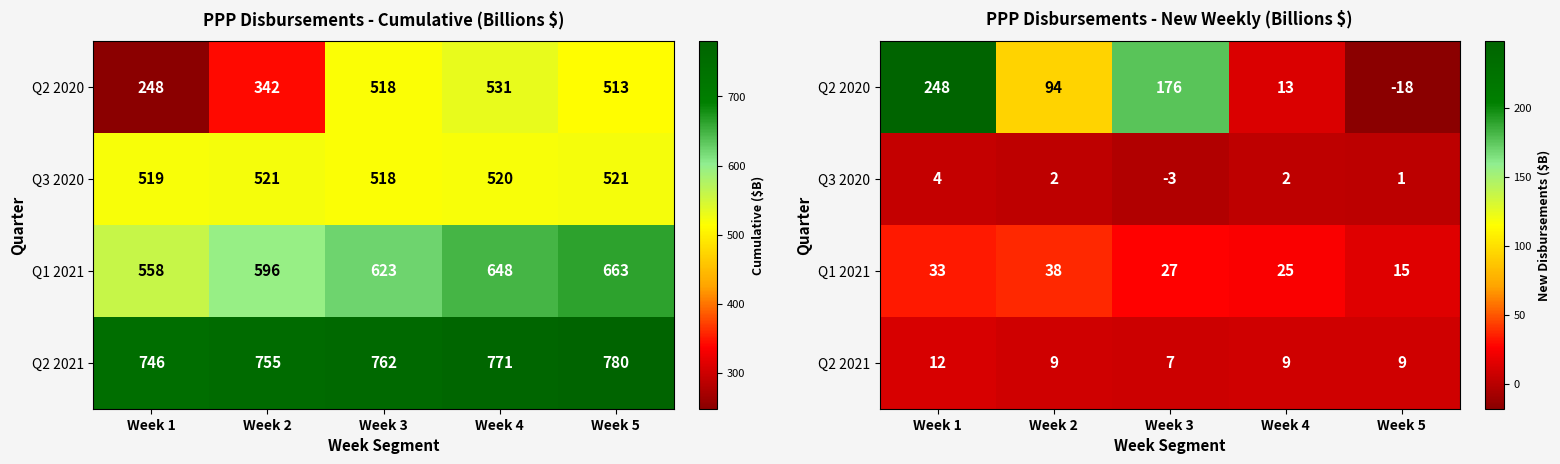

The value of Q2 2020 at Week 1 is 134. True or false?

False